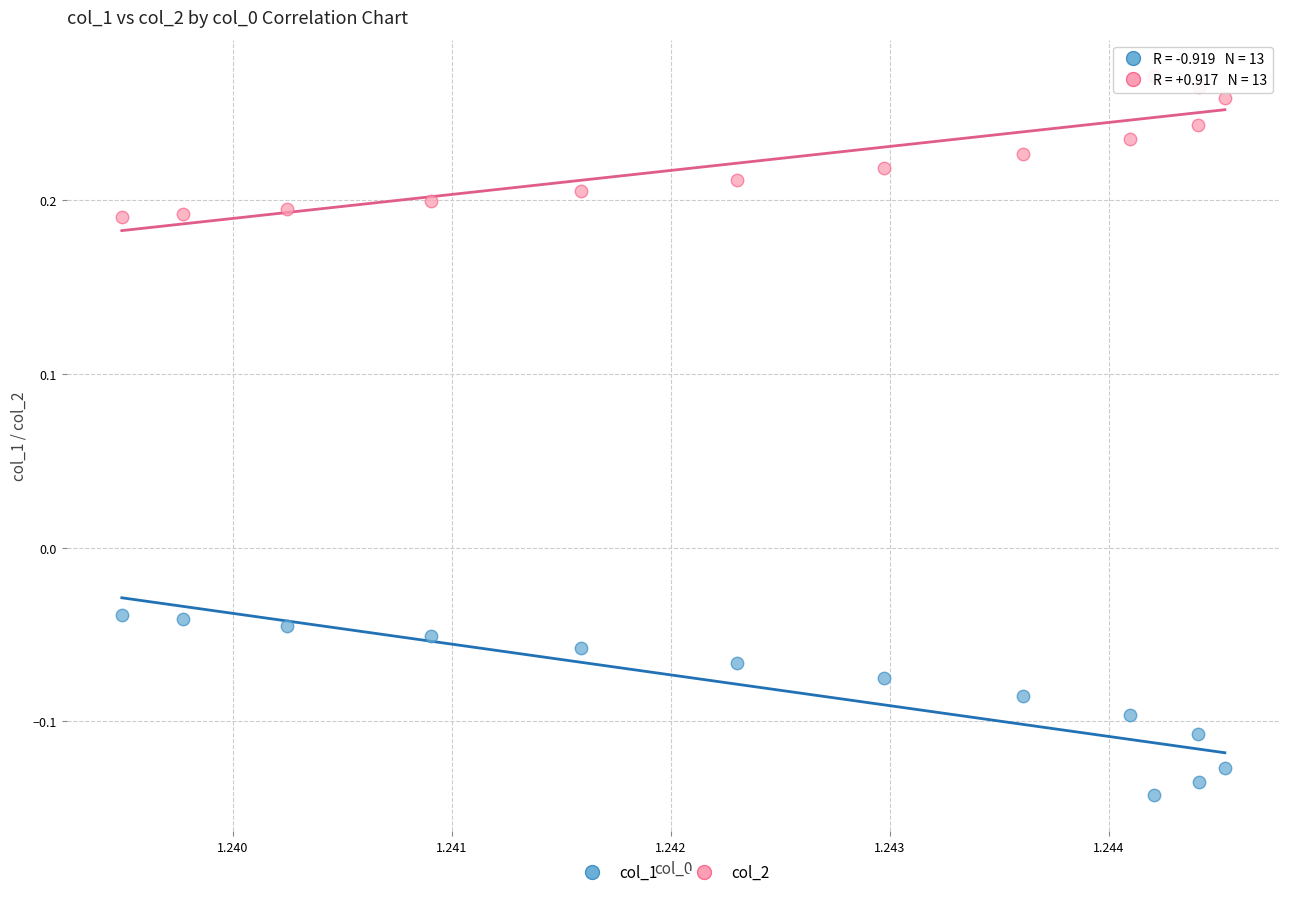

Which series contains the lowest Y value?

col_1